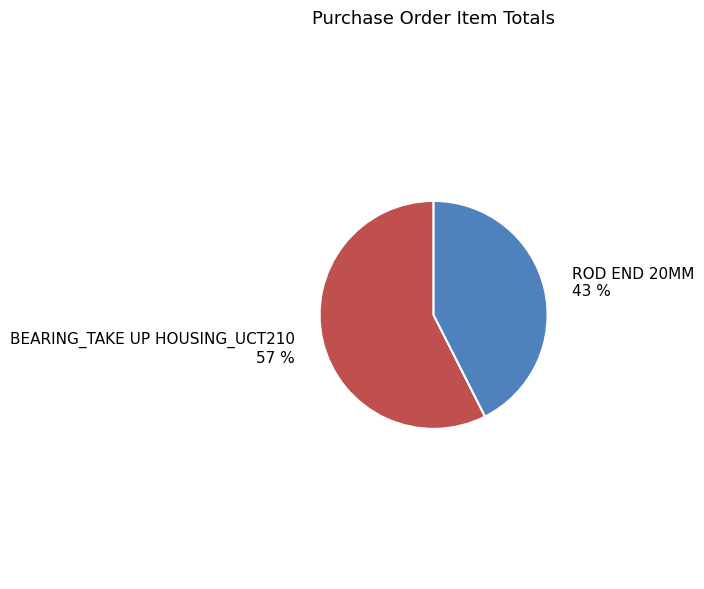

Do ROD END 20MM and BEARING_TAKE UP HOUSING_UCT210 together represent more than half of the pie?

Yes